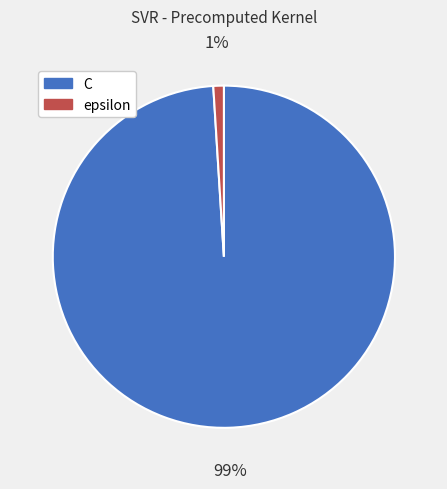

Which slice is the smallest?

epsilon